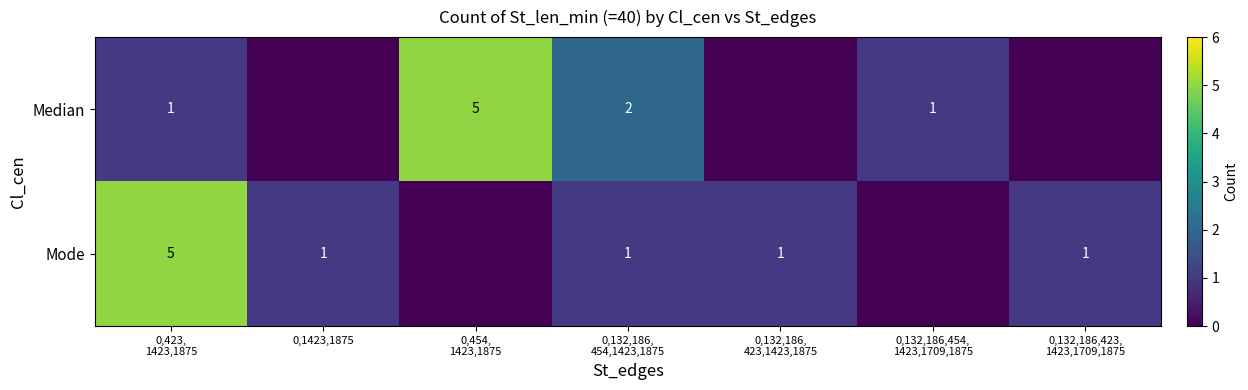

At which label does row_1 first exceed 1?

0,423,
1423,1875